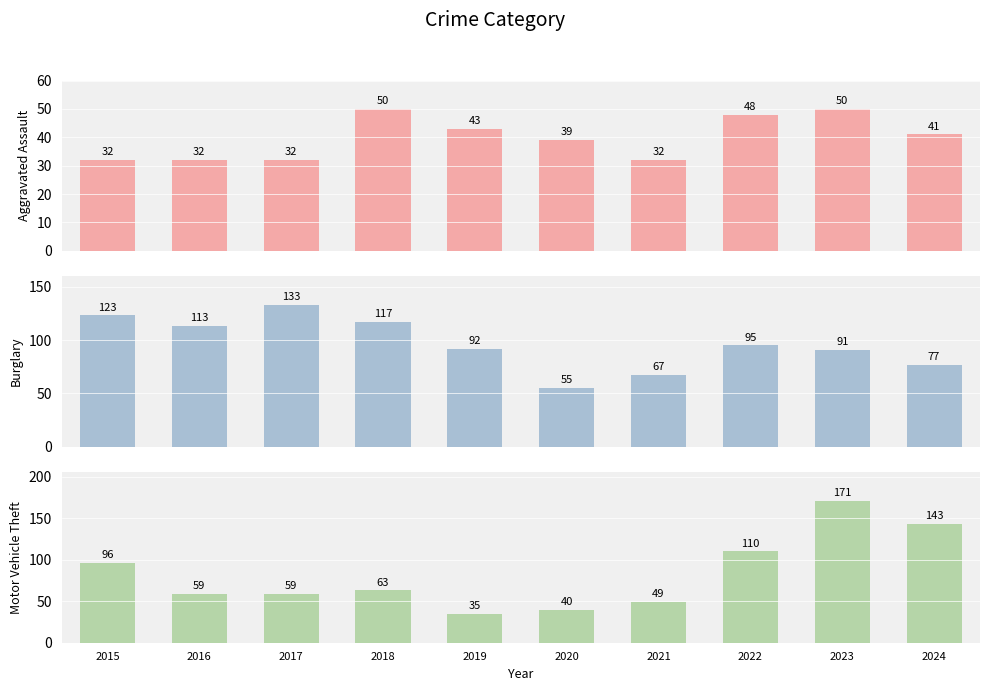

What is the value of the Motor Vehicle Theft bar at the 8th from the left?

110